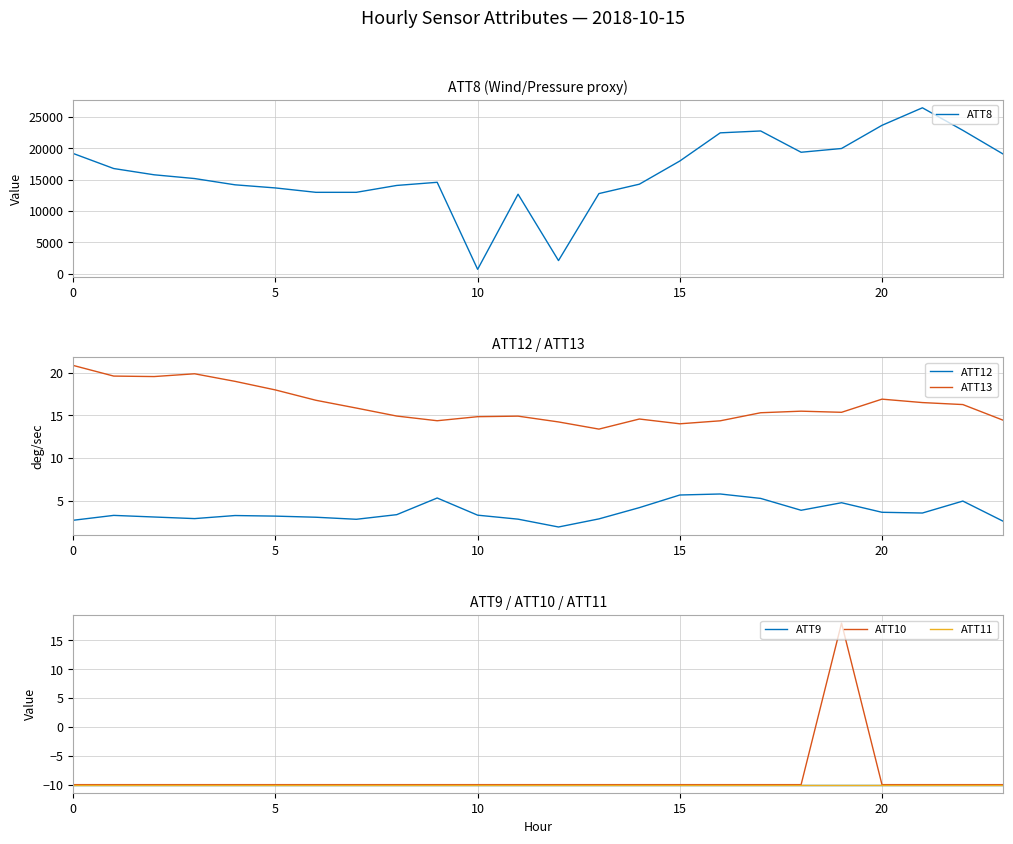

What is the minimum value for ATT12?

1.9